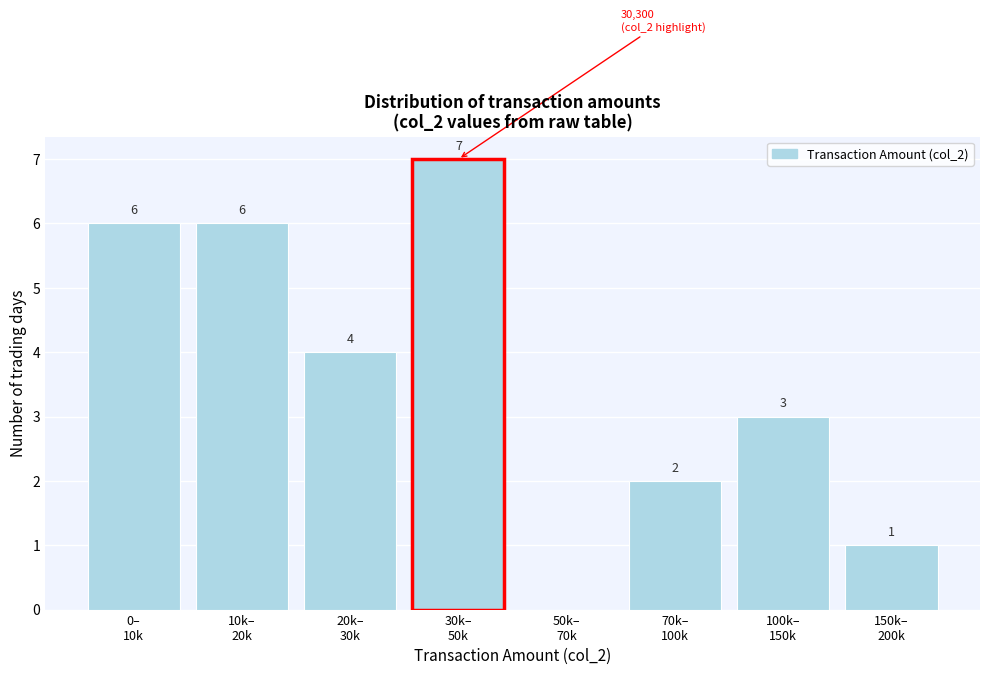

What is the maximum value shown in the chart?

7